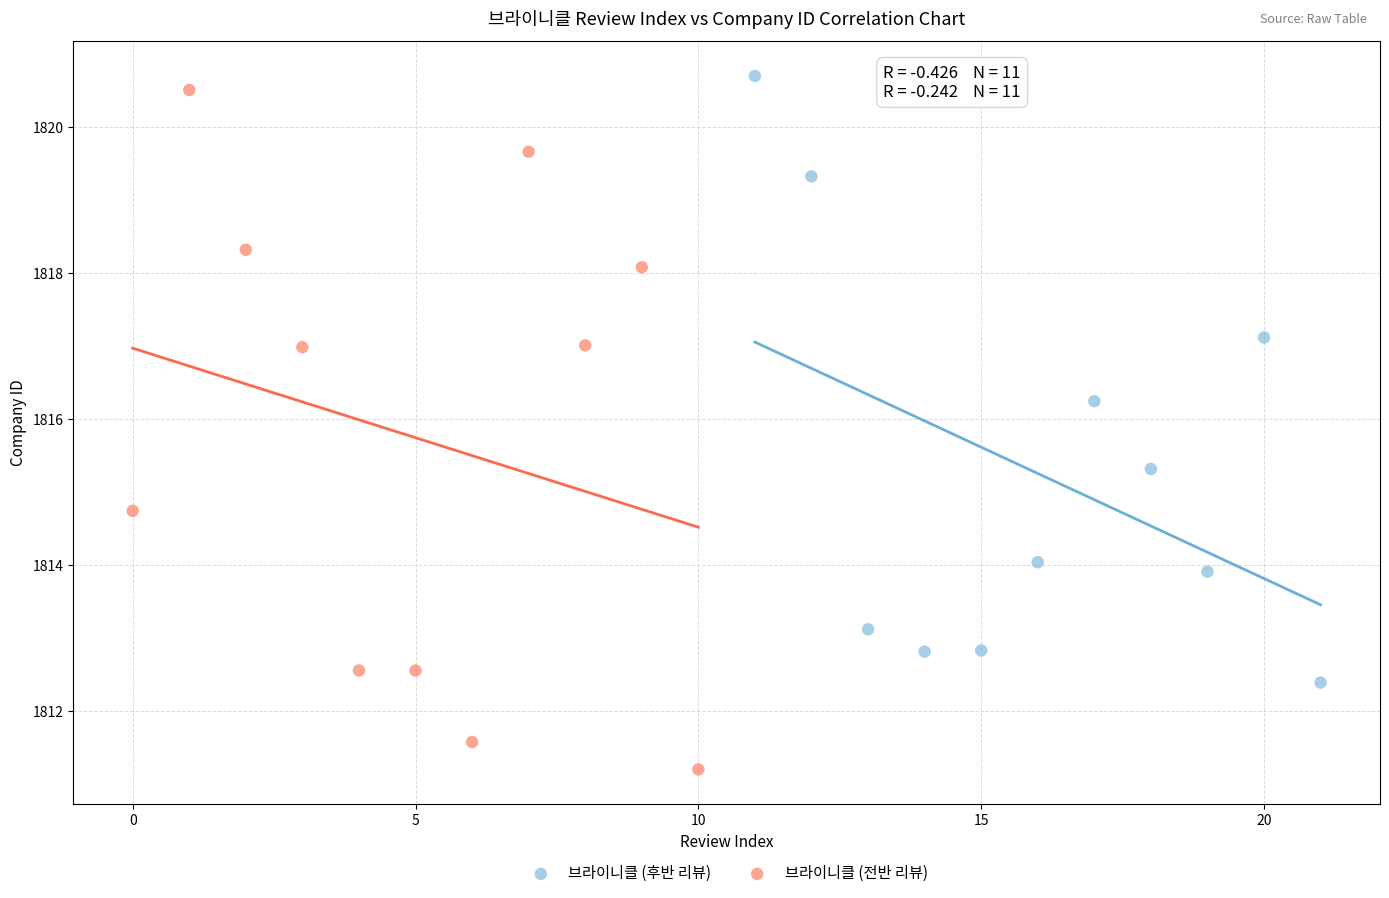

Which series reaches the minimum Y coordinate?

브라이니클 (전반 리뷰)